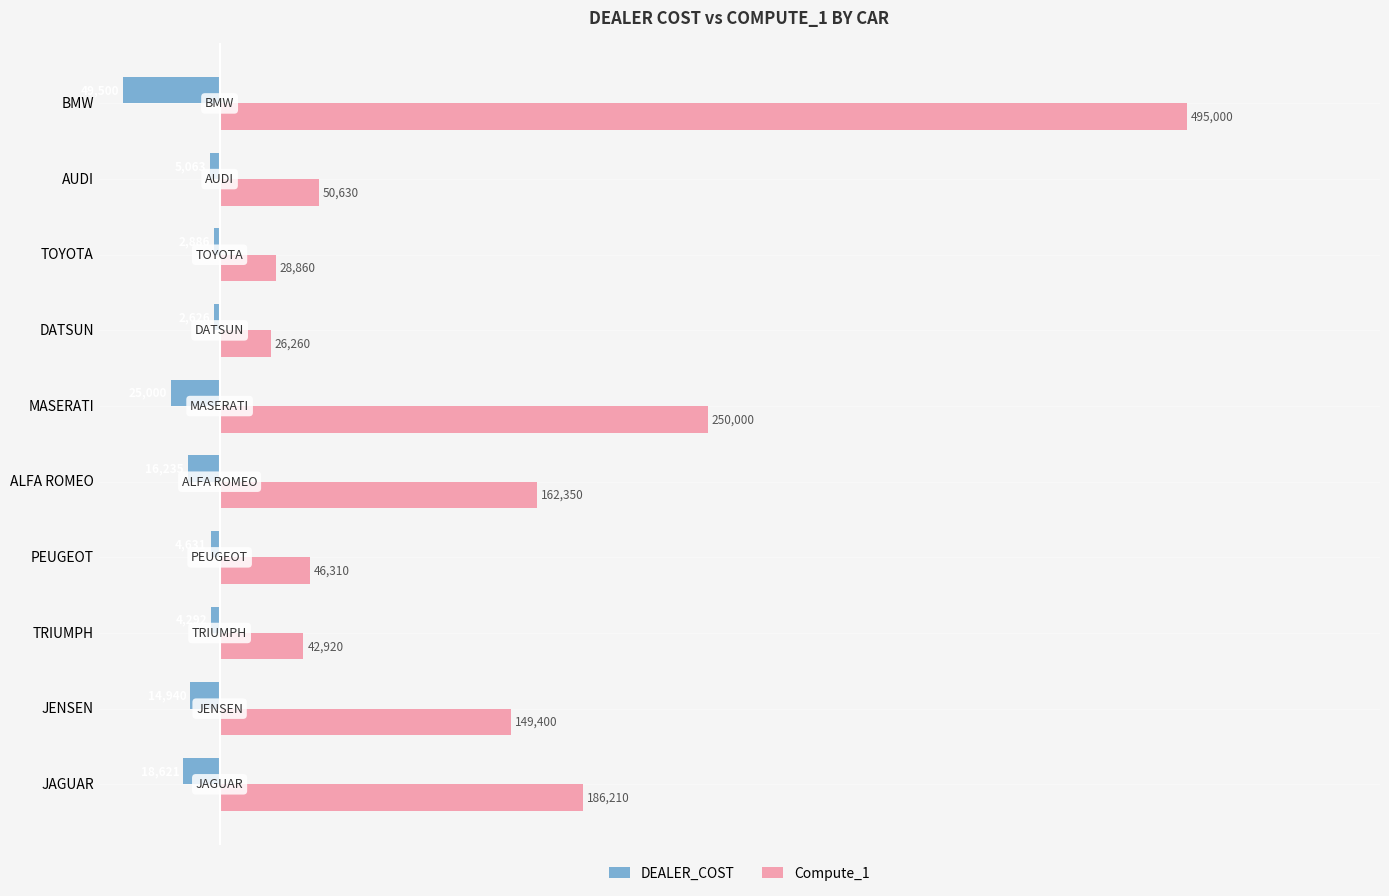

At which category does the chart reach its minimum across all series?

BMW